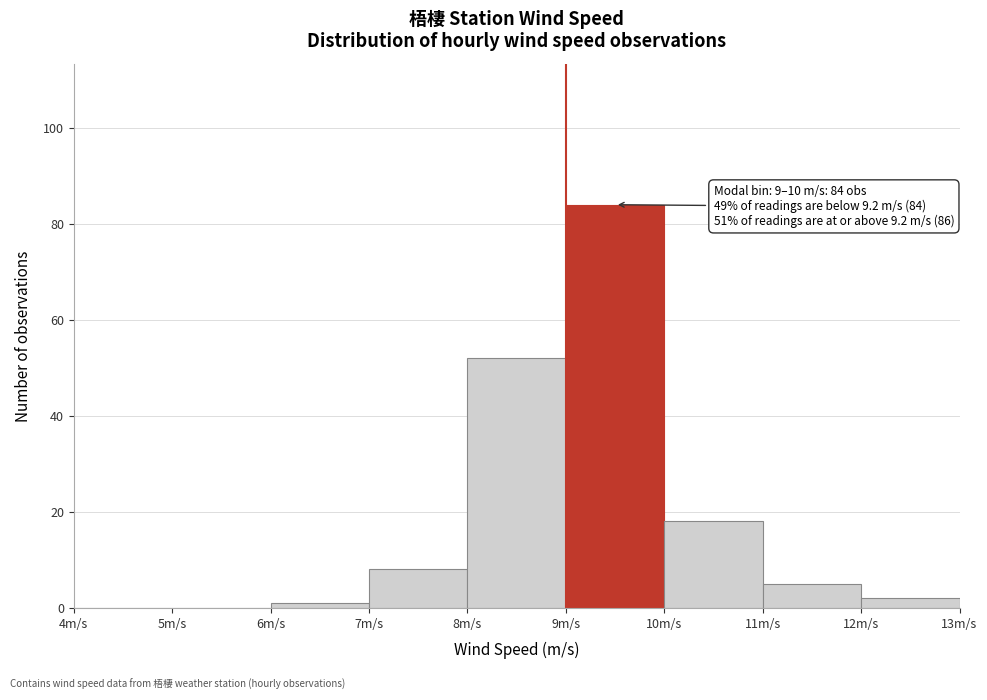

Over which range of the x-axis is the bar tallest?

9 to 10